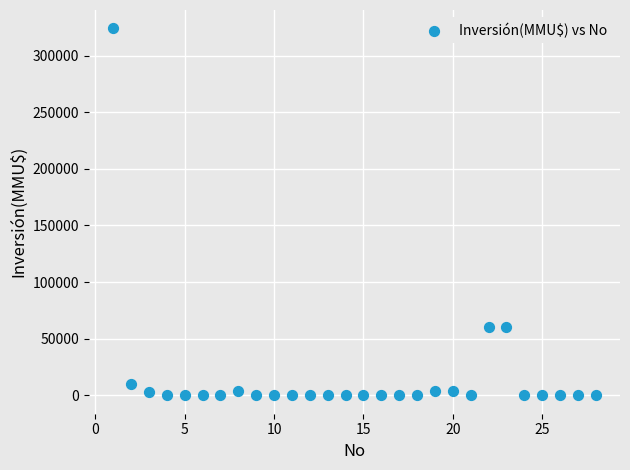

What is the range of X values (max minus min)?

27